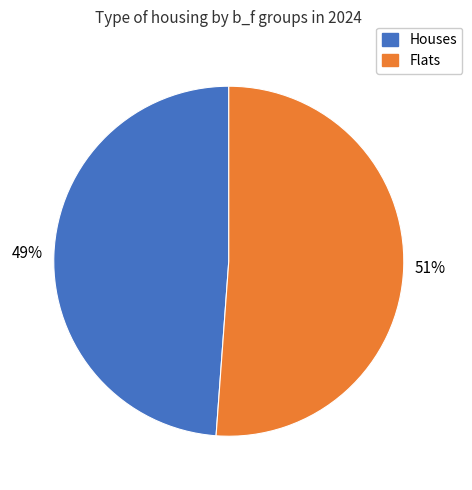

To the nearest percent, what is the difference between the largest and smallest slice percentages?

2%